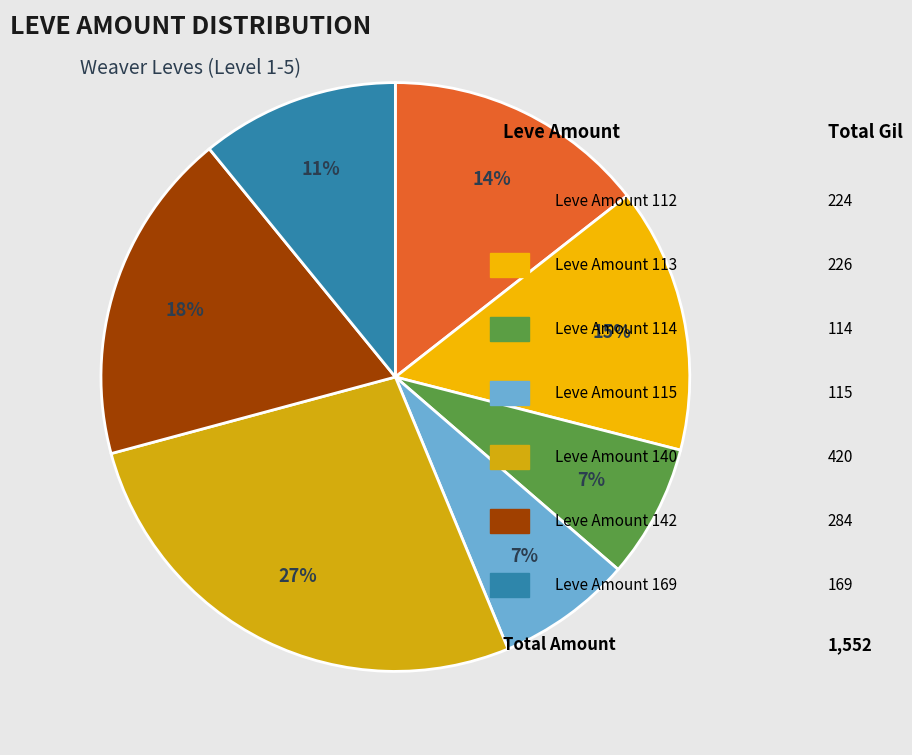

How many segments does this pie chart have?

7